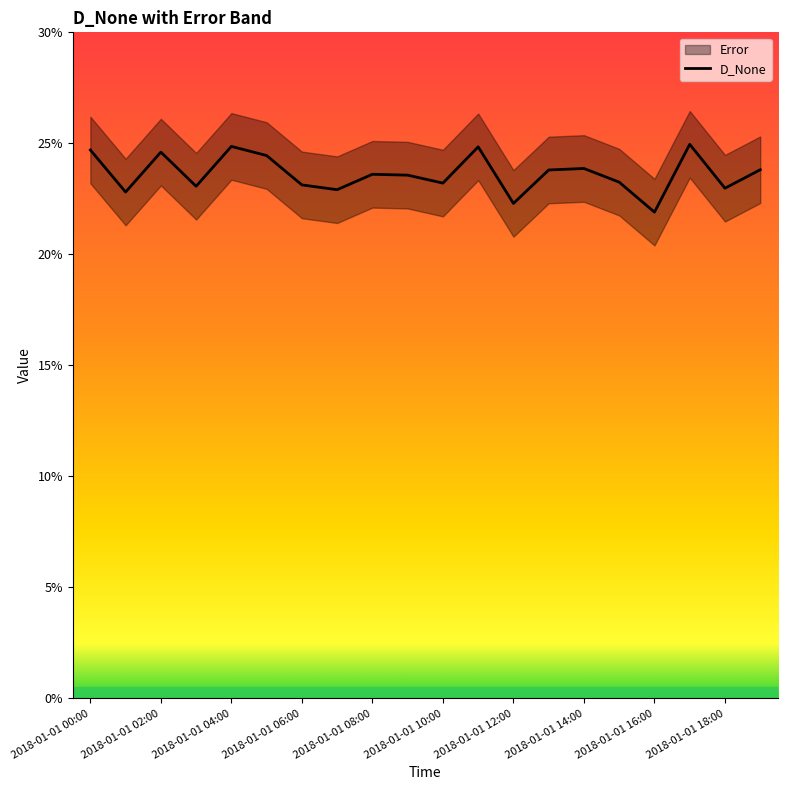

Reading left to right, list all the values displayed in this chart.

2018-01-01 00:00=24.7	2018-01-01 01:00=22.8	2018-01-01 02:00=24.6	2018-01-01 03:00=23.1	2018-01-01 04:00=24.9	2018-01-01 05:00=24.5	2018-01-01 06:00=23.1	2018-01-01 07:00=22.9	2018-01-01 08:00=23.6	2018-01-01 09:00=23.6	2018-01-01 10:00=23.2	2018-01-01 11:00=24.8	2018-01-01 12:00=22.3	2018-01-01 13:00=23.8	2018-01-01 14:00=23.9	2018-01-01 15:00=23.3	2018-01-01 16:00=21.9	2018-01-01 17:00=25.0	2018-01-01 18:00=23.0	2018-01-01 19:00=23.8